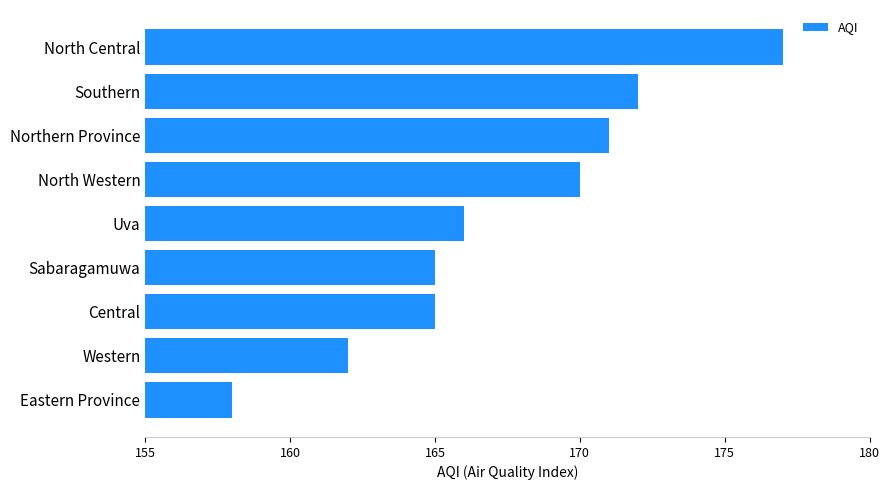

Reading bottom to top, list all the values displayed in this chart.

158	162	165	165	166	170	171	172	177